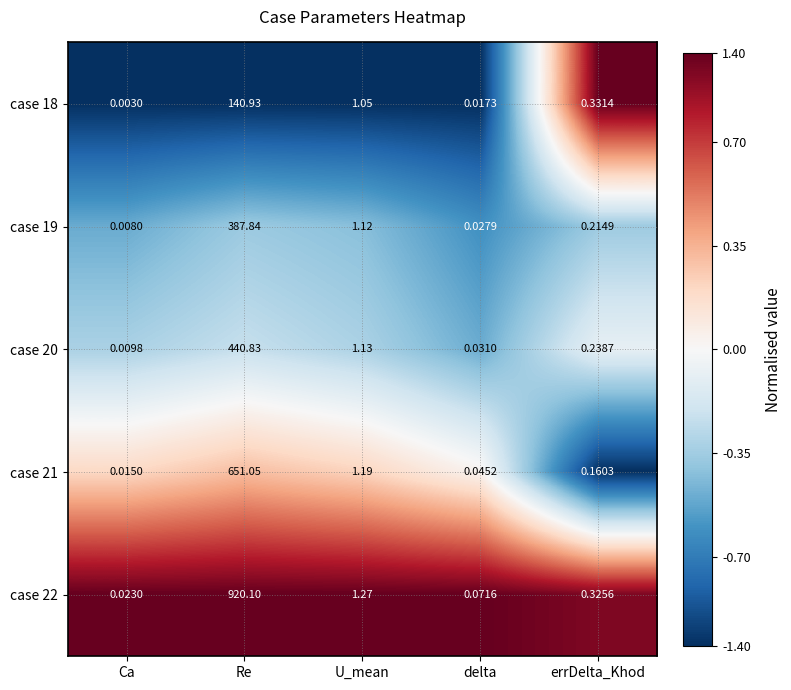

Where is case 18 nearest to the value 70?

U_mean